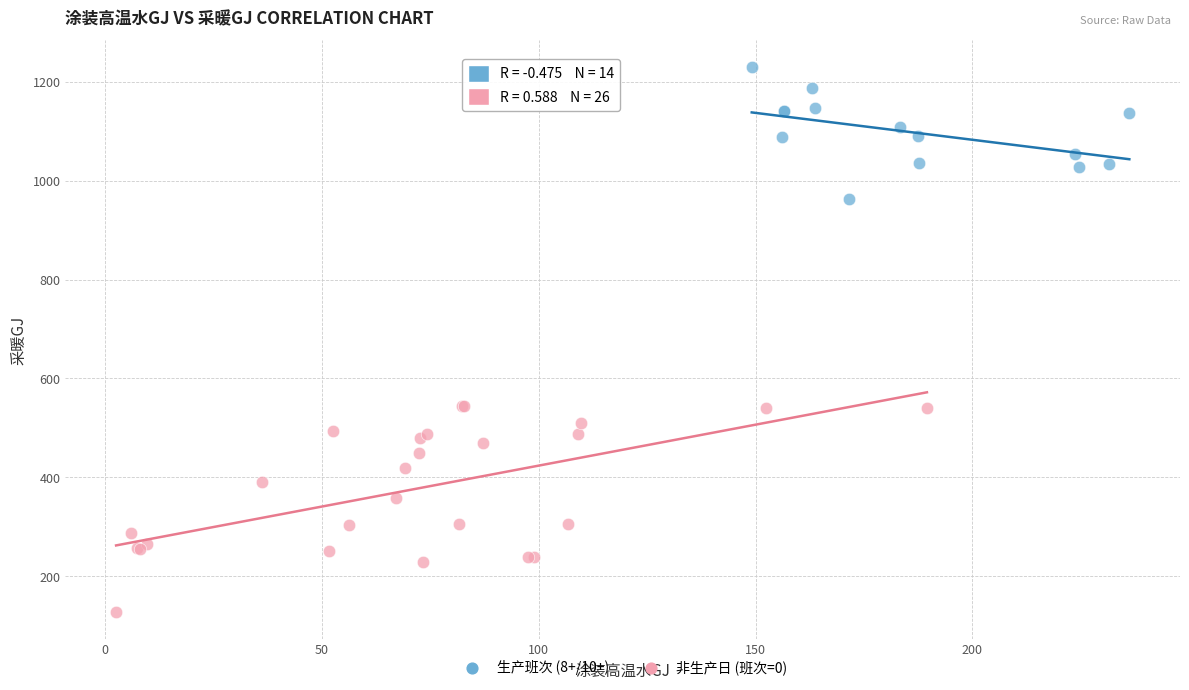

Which series reaches the minimum Y coordinate?

非生产日 (班次=0)